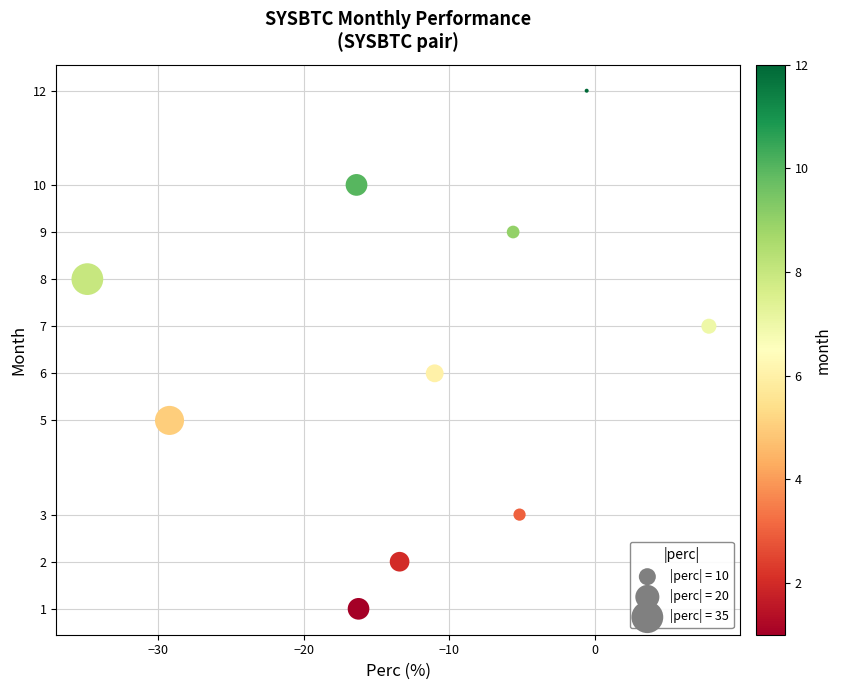

What is the average Y value?

6